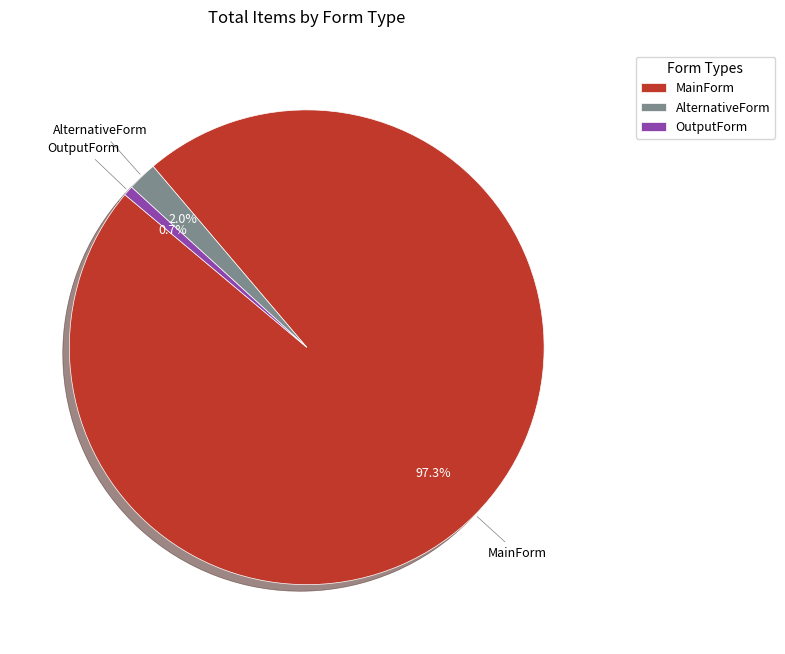

To the nearest percent, what is the average slice percentage?

33%